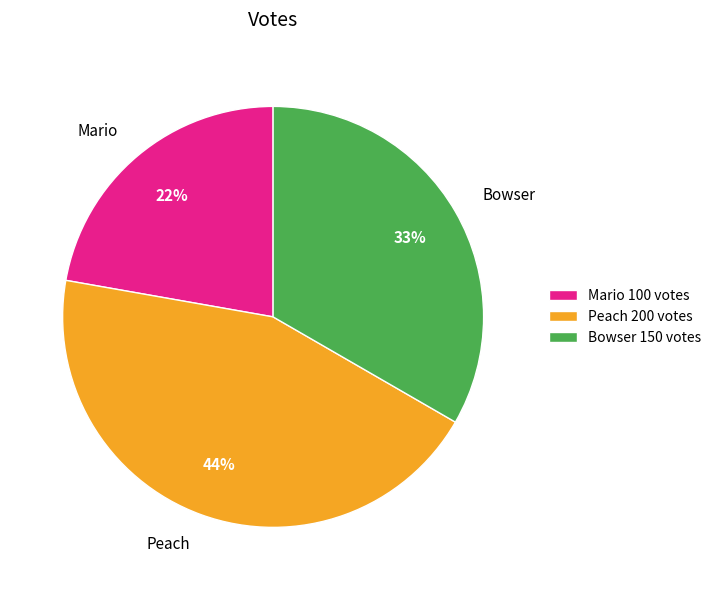

Between Mario and Bowser, which is larger?

Bowser